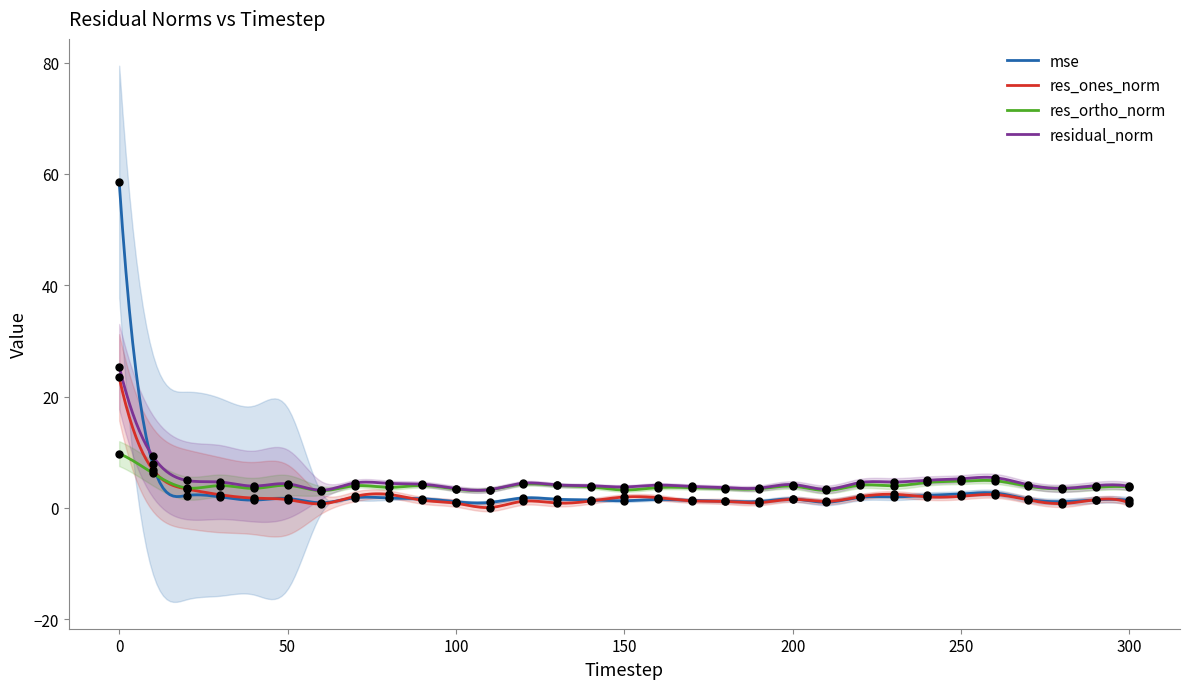

Which series reaches the minimum Y coordinate?

res_ones_norm